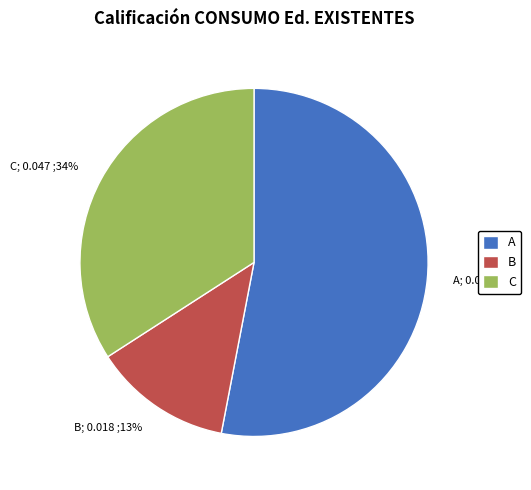

Is there any slice that represents more than half of the pie?

Yes